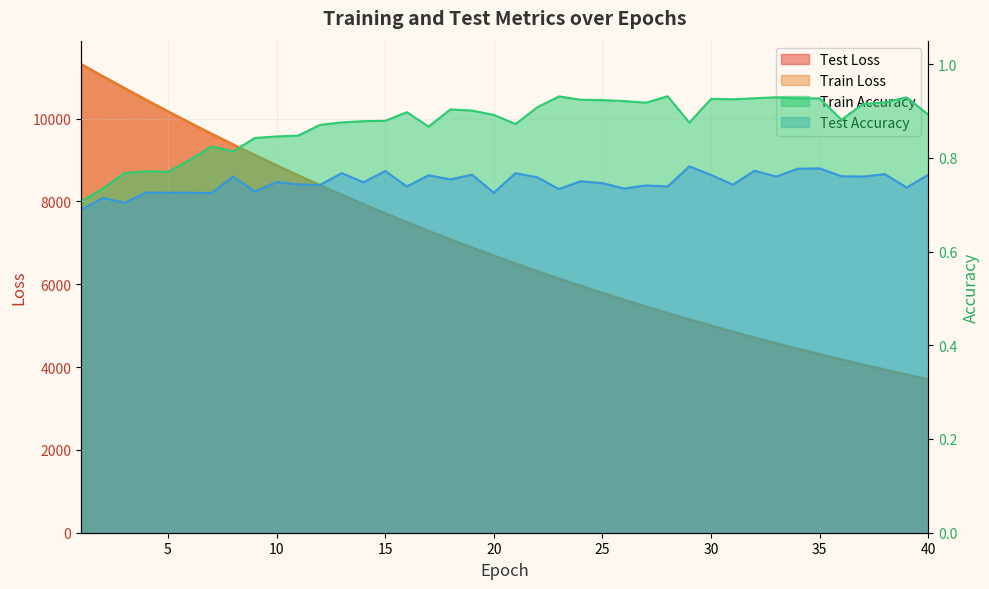

What are all the series names shown in the legend?

test_loss, train_loss, train_accuracy, test_accuracy